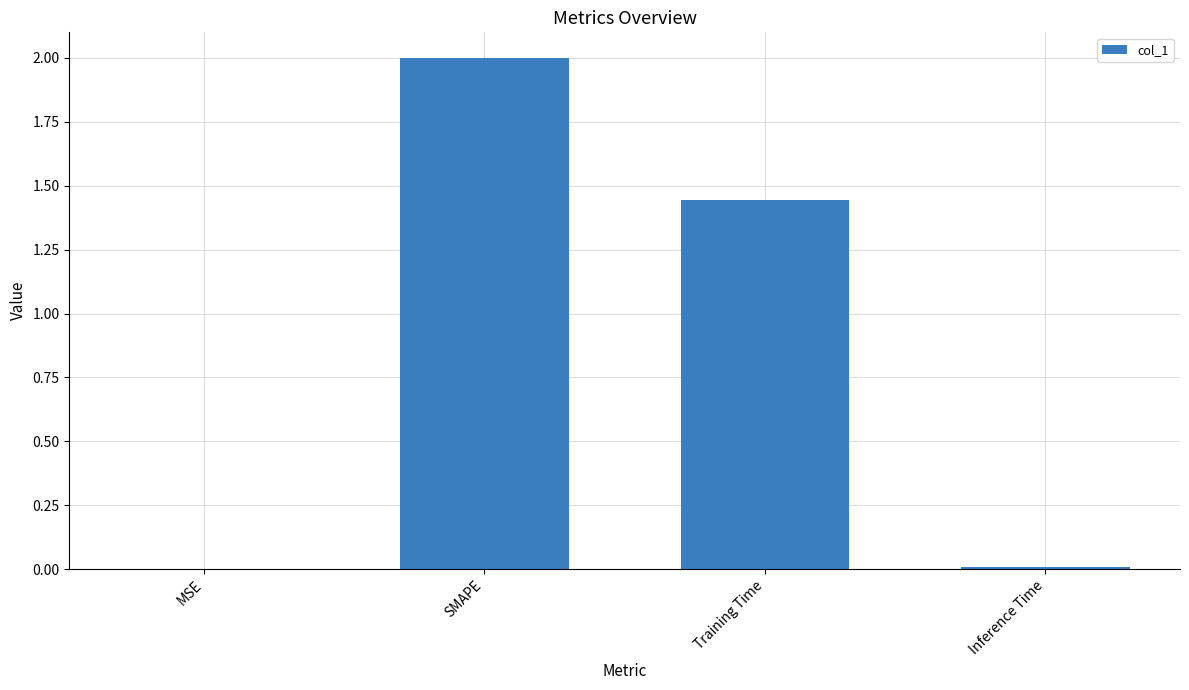

At which label does the data first exceed 1?

SMAPE